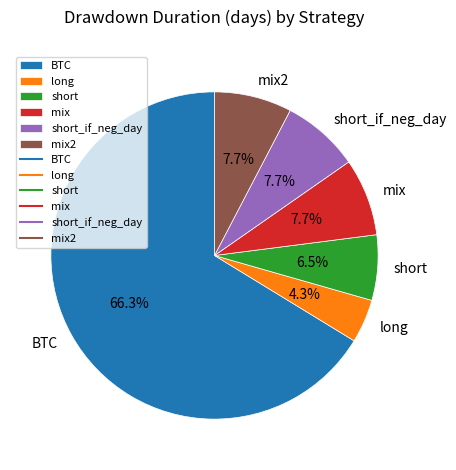

To the nearest percent, what is the average slice percentage?

17%